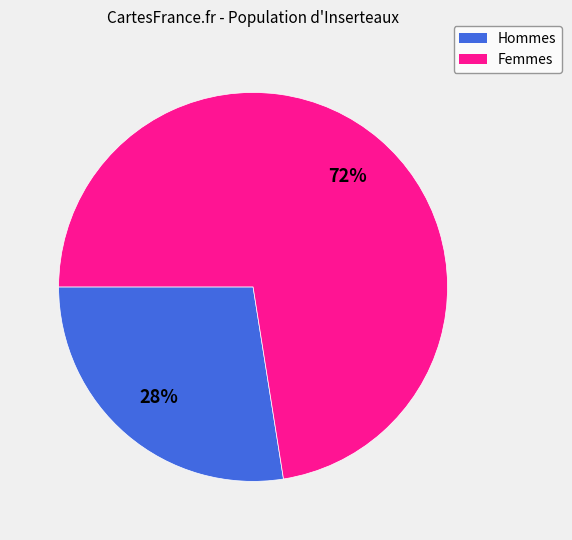

Is there a majority slice in this chart?

Yes